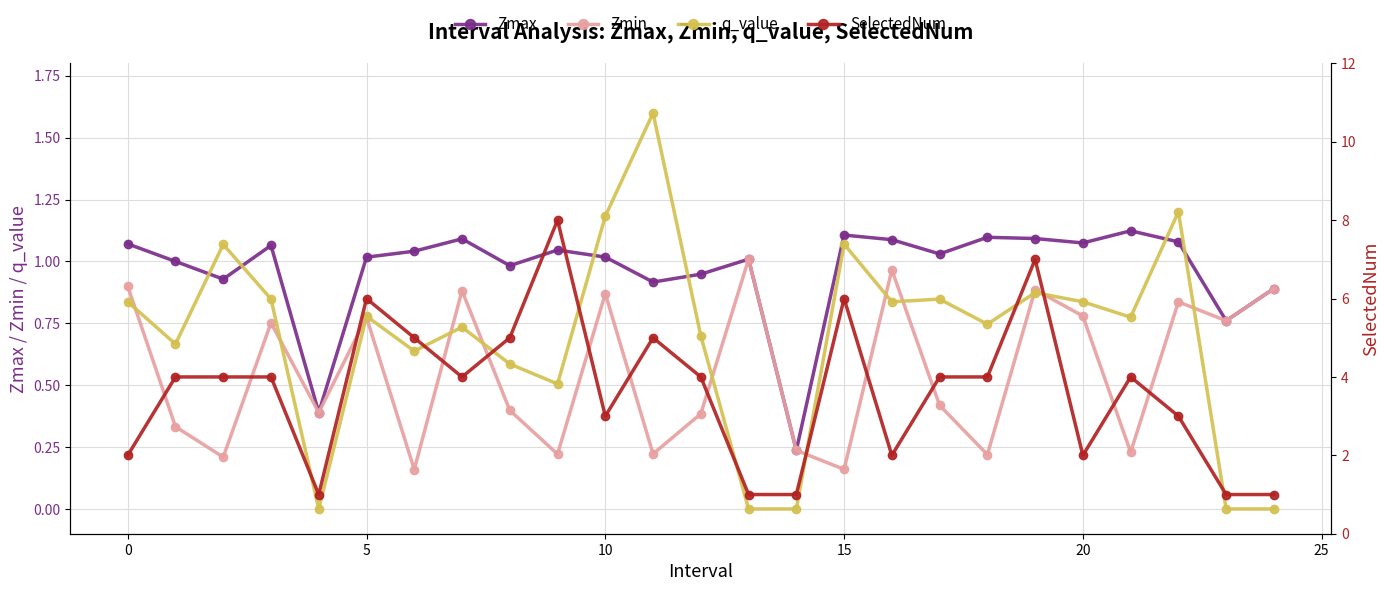

What is the sum of the Zmin values at 13 and 10?

1.9